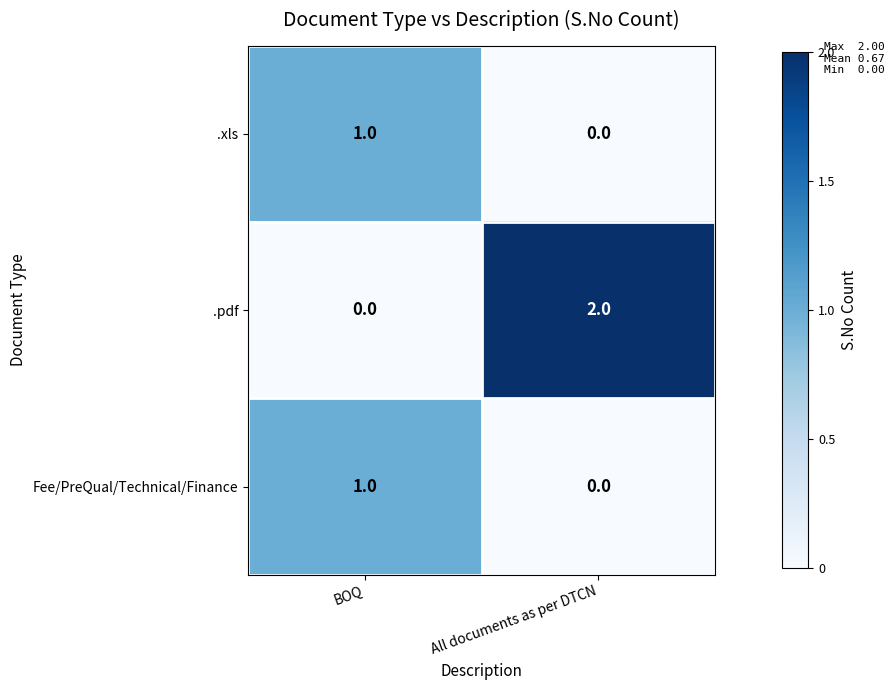

List the labels in order of .pdf value, largest first.

All documents as per DTCN, BOQ